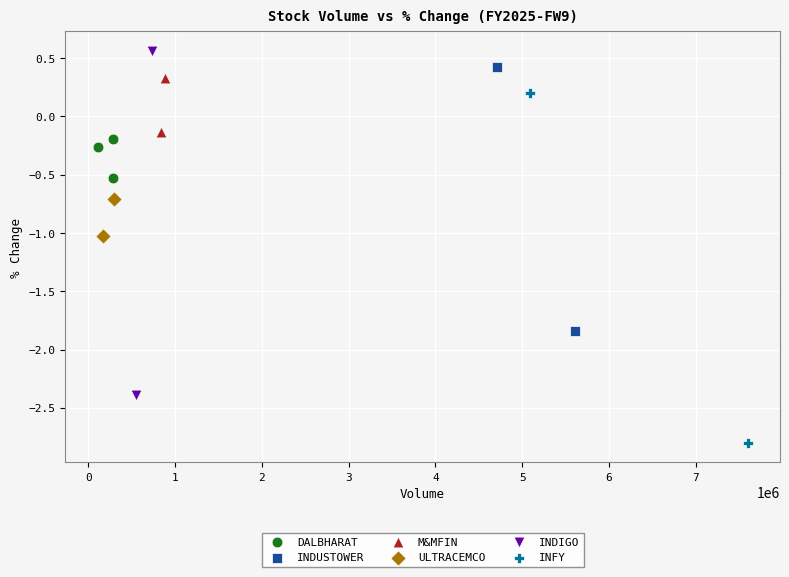

Which series reaches the minimum Y coordinate?

INFY